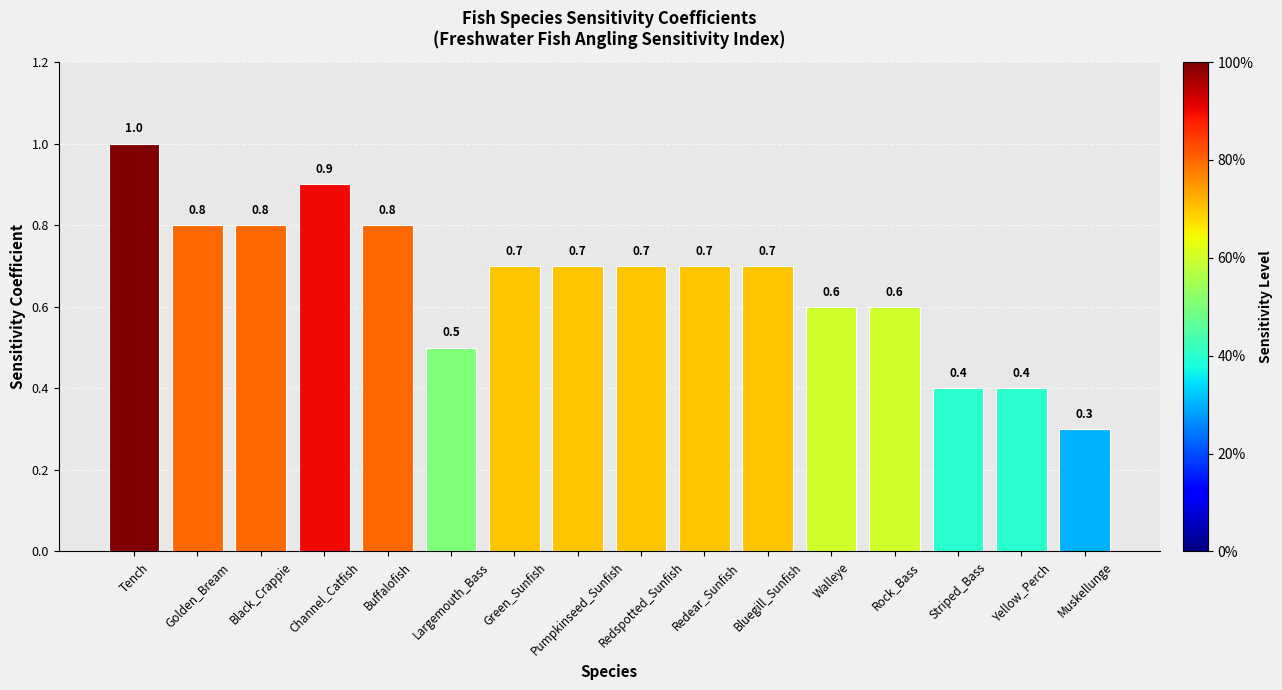

The chart shows a value of 0.5 at Largemouth_Bass. True or false?

True